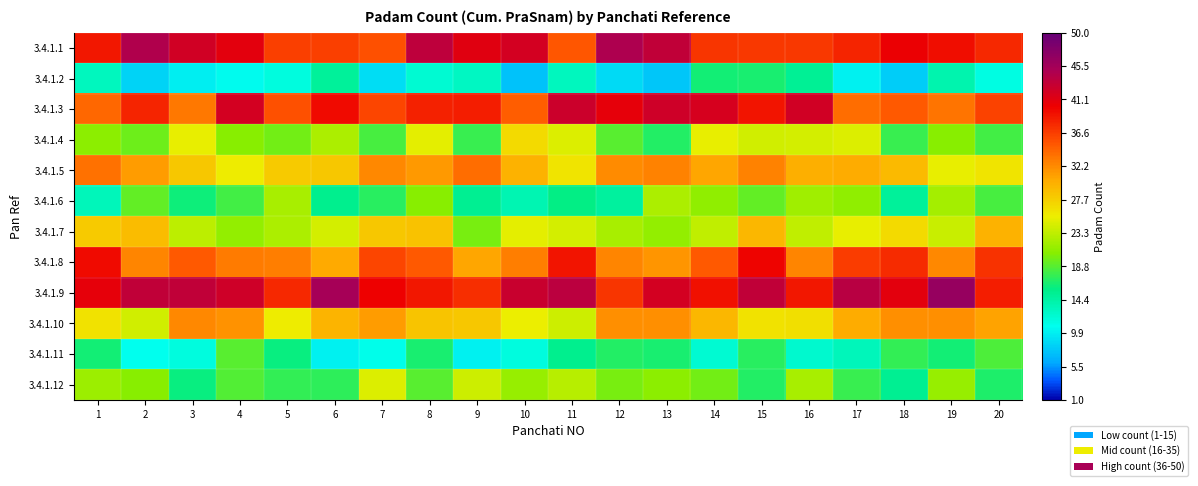

Reading left to right, extract all data points from this chart.

3.4.1.1: 1=38.7	2=44.5	3=42.3	4=41.0	5=36.6	6=36.6	7=35.6	8=43.7	9=41.0	10=42.1	11=35.2	12=44.7	13=43.3	14=37.1	15=36.8	16=36.8	17=38.0	18=40.2	19=39.3	20=37.9
3.4.1.2: 1=13.1	2=8.4	3=9.9	4=10.7	5=11.6	6=14.9	7=9.0	8=12.1	9=12.9	10=7.5	11=13.1	12=8.7	13=7.7	14=16.5	15=16.7	16=15.1	17=10.0	18=8.0	19=13.8	20=11.4
3.4.1.3: 1=34.2	2=38.0	3=33.3	4=42.1	5=35.6	6=39.6	7=36.1	8=38.2	9=38.5	10=34.8	11=42.7	12=40.8	13=42.4	14=41.9	15=39.0	16=42.2	17=33.9	18=35.0	19=33.5	20=36.3
3.4.1.4: 1=20.9	2=19.7	3=25.3	4=20.6	5=19.8	6=22.4	7=18.4	8=25.0	9=17.7	10=26.9	11=24.7	12=19.0	13=17.1	14=25.2	15=24.1	16=24.3	17=24.7	18=17.7	19=20.6	20=18.2
3.4.1.5: 1=33.6	2=31.2	3=28.3	4=25.6	5=28.1	6=28.3	7=32.3	8=31.4	9=33.9	10=29.7	11=26.2	12=32.1	13=32.6	14=30.6	15=32.7	16=29.9	17=30.2	18=29.3	19=25.3	20=26.1
3.4.1.6: 1=13.3	2=19.4	3=16.1	4=18.1	5=22.1	6=15.5	7=17.1	8=20.6	9=15.3	10=13.8	11=15.9	12=14.6	13=22.3	14=21.1	15=19.3	16=21.7	17=21.0	18=14.9	19=21.9	20=18.4
3.4.1.7: 1=28.1	2=29.0	3=23.2	4=21.1	5=22.3	6=24.3	7=28.2	8=28.6	9=20.1	10=25.1	11=24.2	12=22.2	13=21.2	14=23.4	15=29.4	16=23.2	17=25.2	18=27.0	19=23.6	20=29.7
3.4.1.8: 1=39.6	2=32.5	3=35.0	4=33.0	5=32.8	6=30.4	7=36.1	8=35.0	9=30.5	10=32.8	11=39.1	12=32.4	13=31.4	14=34.9	15=39.9	16=32.4	17=36.7	18=37.6	19=32.4	20=37.3
3.4.1.9: 1=40.7	2=43.3	3=43.3	4=42.4	5=37.9	6=45.4	7=40.2	8=38.9	9=37.4	10=42.9	11=43.8	12=37.2	13=42.1	14=39.3	15=43.5	16=38.7	17=43.9	18=40.9	19=46.4	20=38.4
3.4.1.10: 1=26.4	2=24.1	3=32.2	4=31.8	5=25.6	6=29.6	7=31.2	8=28.6	9=28.3	10=25.4	11=23.9	12=32.0	13=32.0	14=29.3	15=26.4	16=26.5	17=30.3	18=32.0	19=31.9	20=30.8
3.4.1.11: 1=16.4	2=10.8	3=11.6	4=19.0	5=16.1	6=10.1	7=11.0	8=16.6	9=10.1	10=11.6	11=15.5	12=16.9	13=16.5	14=12.2	15=17.1	16=12.4	17=13.3	18=17.5	19=16.5	20=18.5
3.4.1.12: 1=21.6	2=20.7	3=15.9	4=18.7	5=17.7	6=17.4	7=24.7	8=18.9	9=23.9	10=21.3	11=22.9	12=20.0	13=20.8	14=19.9	15=17.0	16=22.2	17=17.8	18=15.2	19=21.5	20=16.8